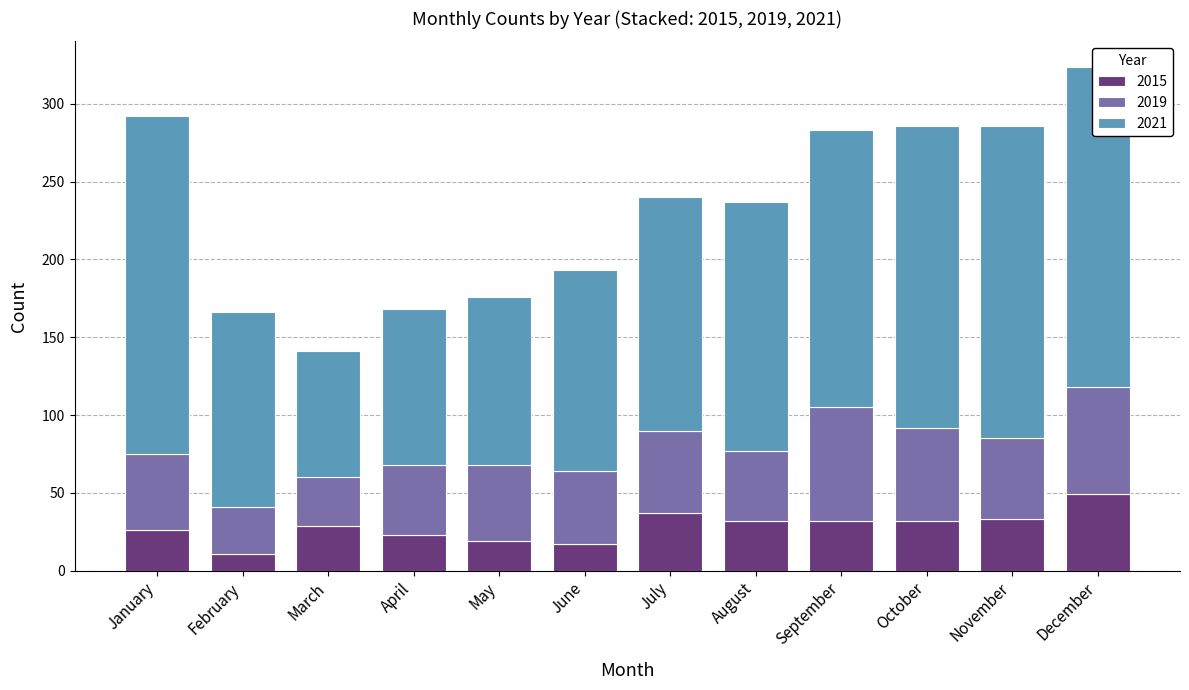

The value of 2015 at September is 20. True or false?

False